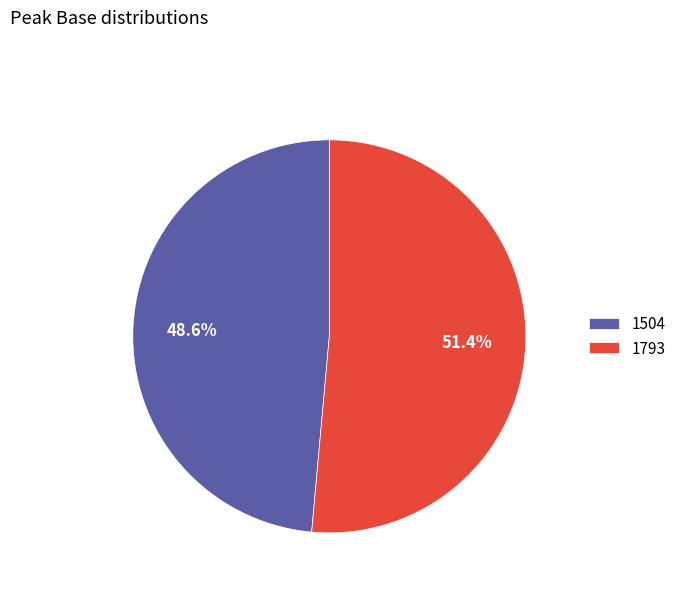

To the nearest percent, what is the combined percentage of 1793 and 1504?

100%